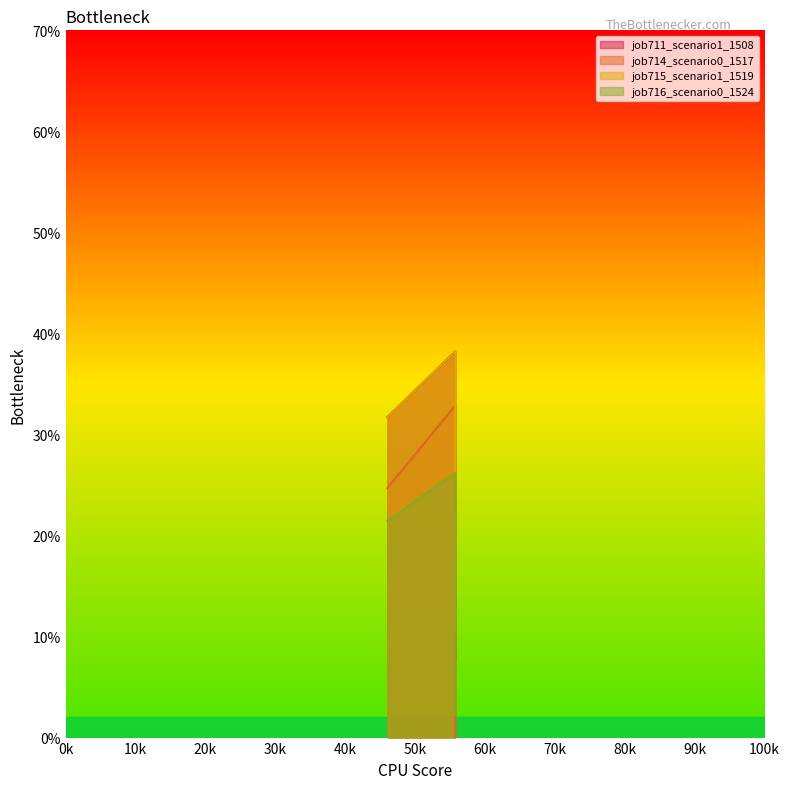

What is the value of the job715_scenario1_1519 point at the 1st from the left?

0.3